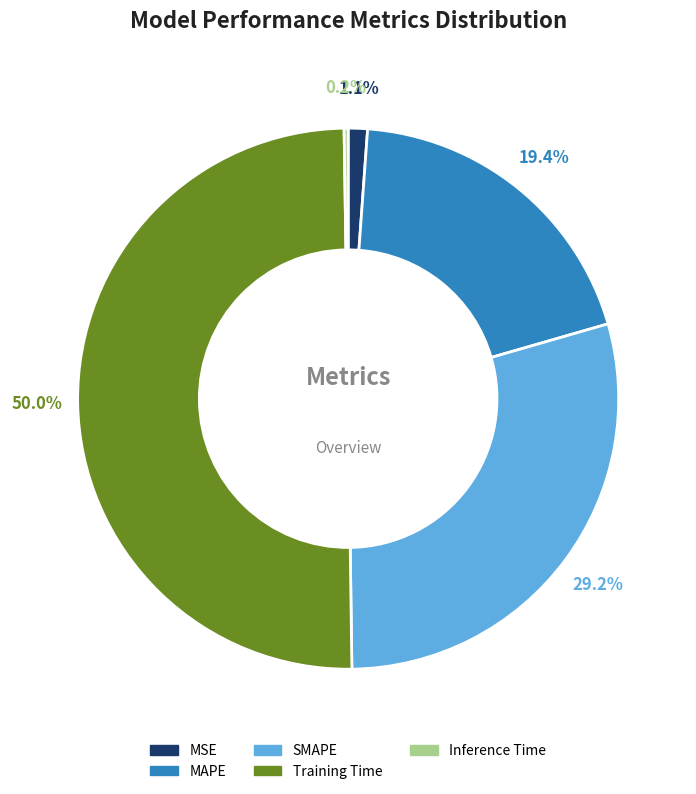

Does MAPE represent more than half of the total?

No